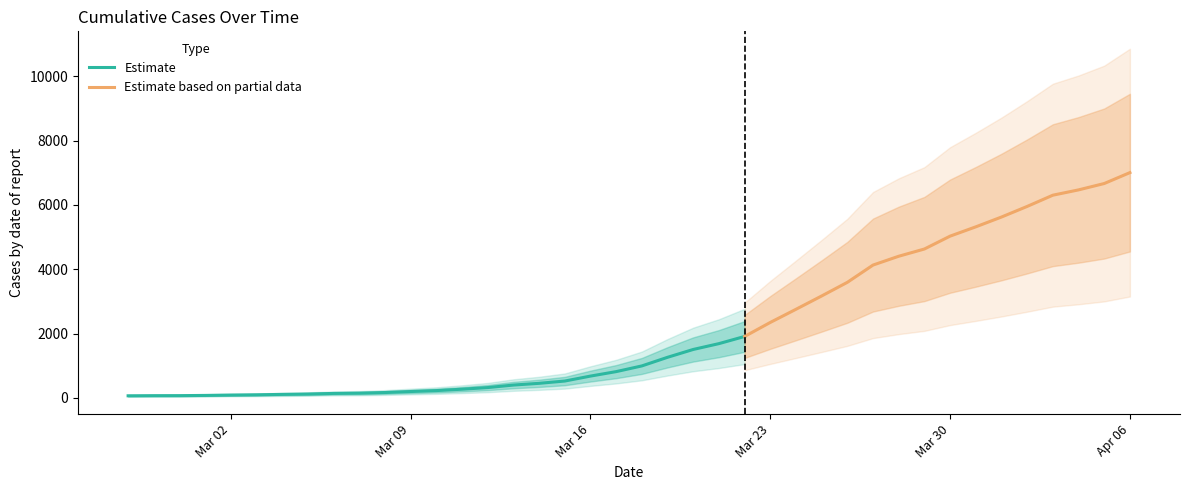

What is the difference between the values at 2020-03-22 and 2020-03-04?

1801